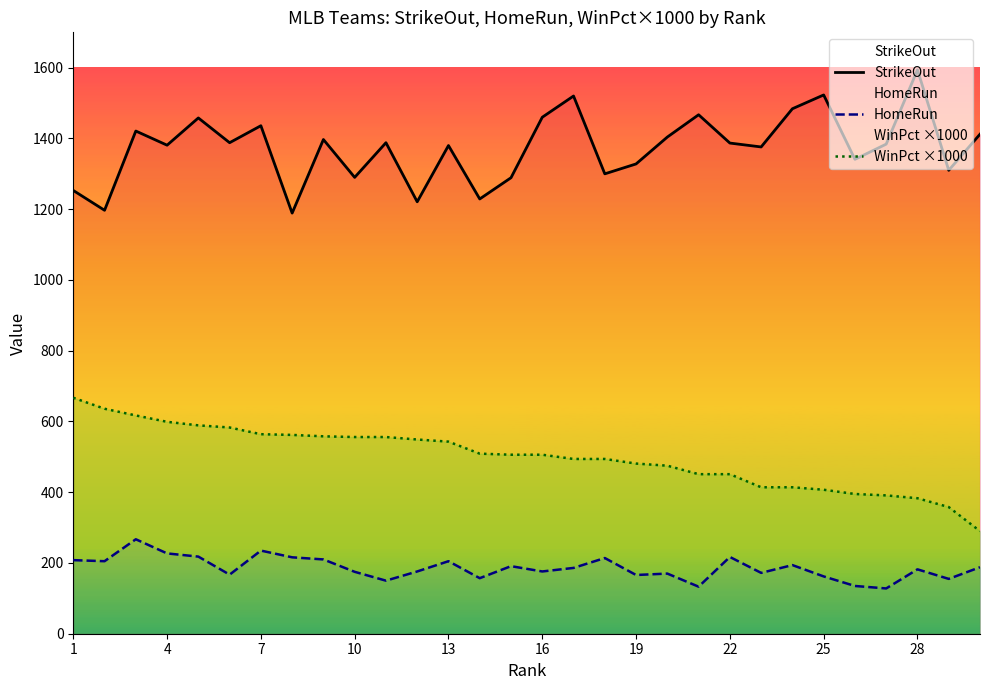

Reading left to right, list all the values displayed in this chart.

StrikeOut: 1253	1197	1421	1381	1458	1388	1436	1189	1397	1290	1388	1221	1380	1229	1289	1460	1520	1300	1328	1404	1467	1387	1376	1484	1523	1341	1384	1594	1310	1412
HomeRun: 208	205	267	227	218	167	235	216	210	175	150	176	205	157	191	176	186	214	166	170	133	217	172	194	162	135	128	182	155	188
WinPct ×1000: 667	636	617	599	589	583	564	562	558	556	556	549	543	509	506	506	494	494	481	475	451	451	414	414	407	395	391	383	358	290